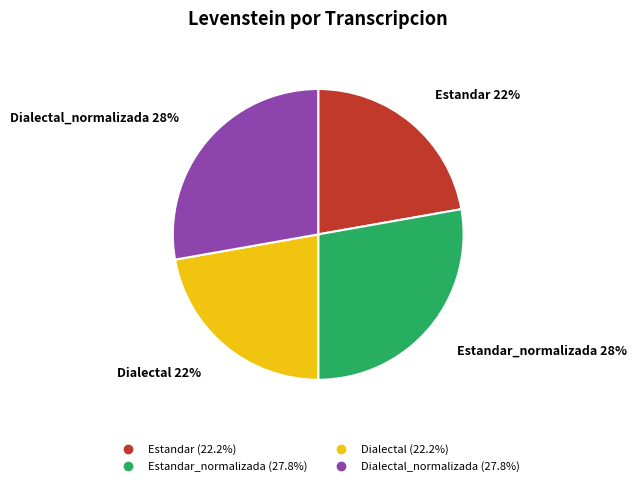

Is there any slice that represents more than half of the pie?

No